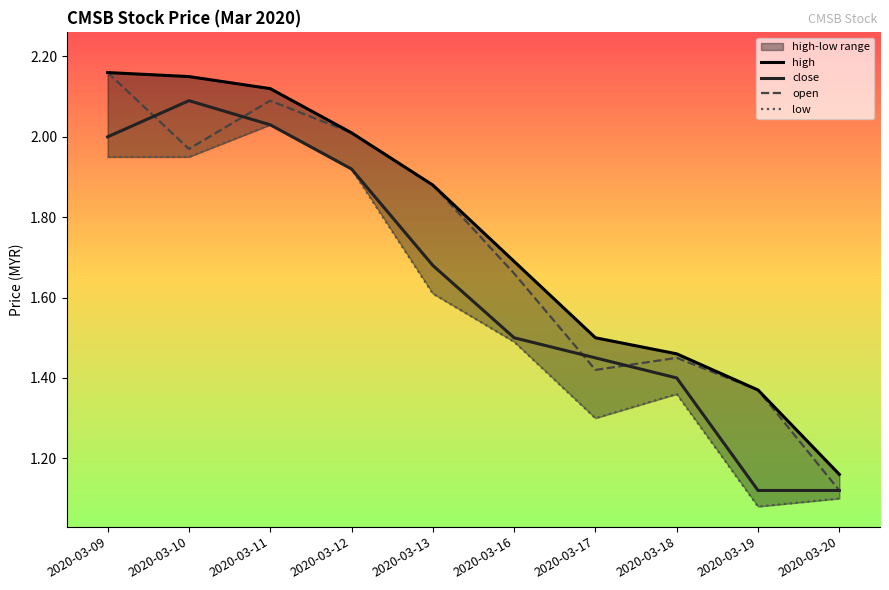

Between which two adjacent categories do open and close first intersect?

2020-03-09 and 2020-03-10